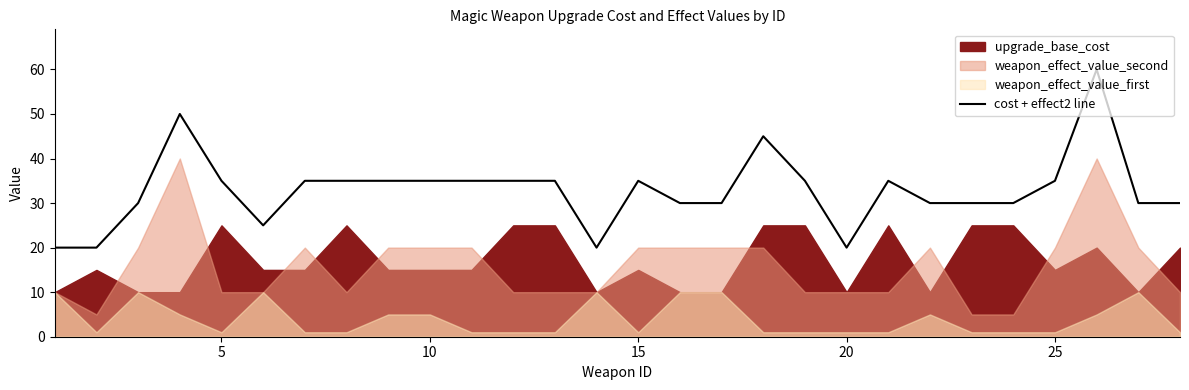

What is the maximum value for cost + effect2 line?

60